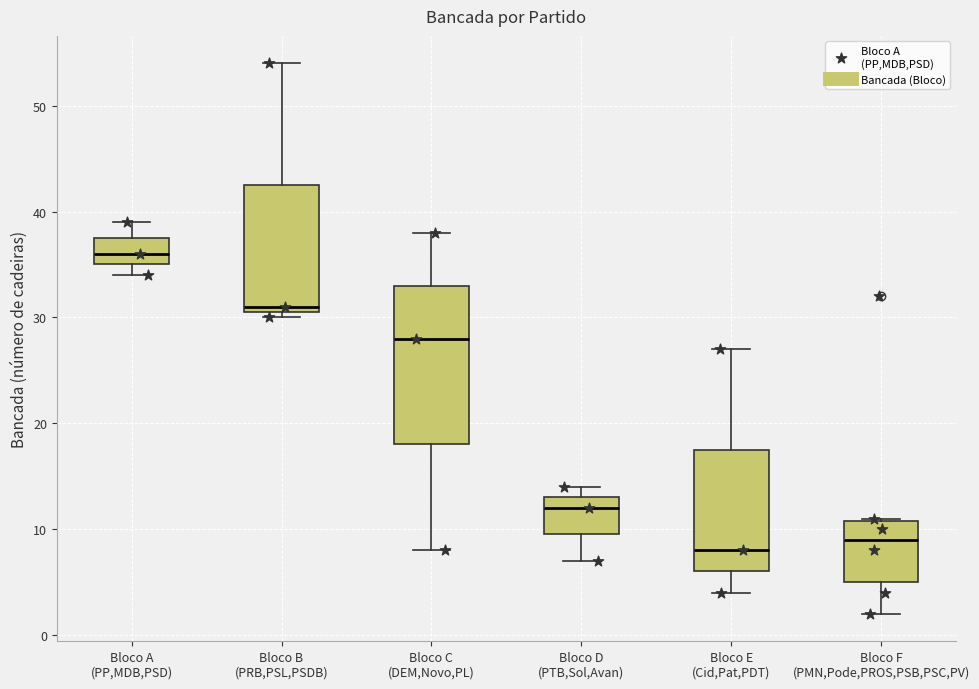

Reading left to right, transcribe this box plot: for each box, give where its median line is, the range the box spans, and where its two whiskers end, as read against the y-axis. The values are not printed on the chart, so give them approximately, as read against the axis.

Bloco A (PP,MDB,PSD): median 36, box 35 to 38, whiskers 34 to 39
Bloco B (PRB,PSL,PSDB): median 31 (just above the box's lower edge), box 31 to 43, whiskers 30 to 54
Bloco C (DEM,Novo,PL): median 28, box 18 to 33, whiskers 8 to 38
Bloco D (PTB,Sol,Avan): median 12, box 10 to 13, whiskers 7 to 14
Bloco E (Cid,Pat,PDT): median 8, box 6 to 18, whiskers 4 to 27
Bloco F (PMN,Pode,PROS,PSB,PSC,PV): median 9, box 5 to 11, whiskers 2 to 11